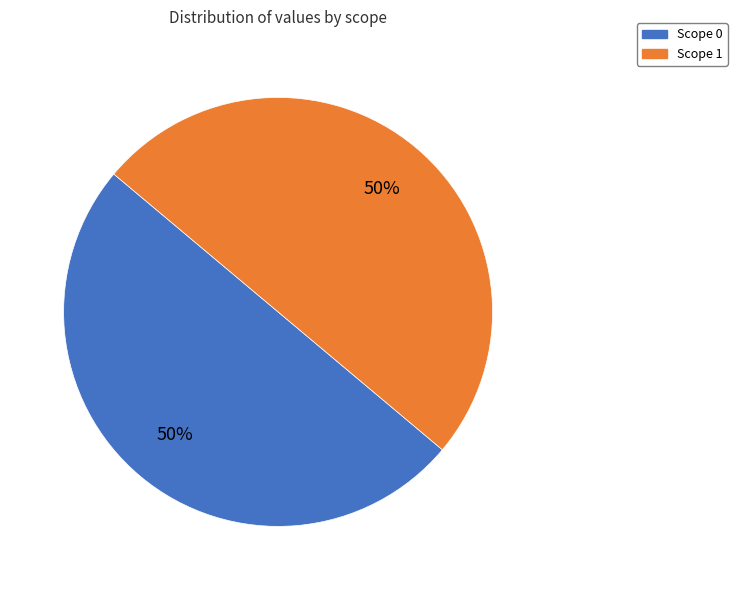

To the nearest percent, what portion does Scope 1 represent?

50%